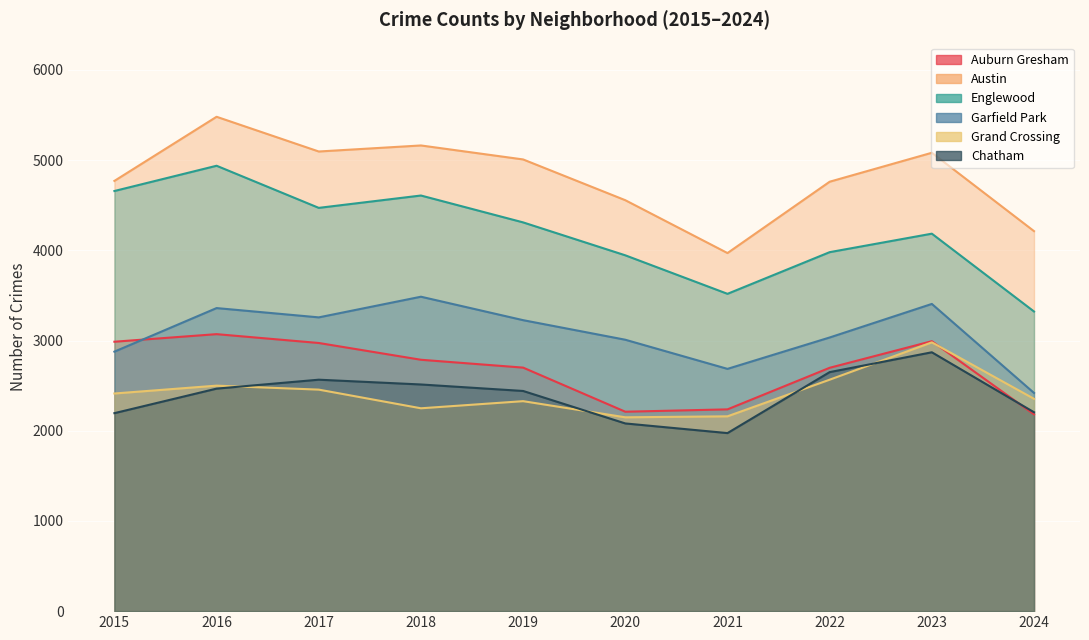

What is the value of the Grand Crossing point at the 8th from the left?

2566